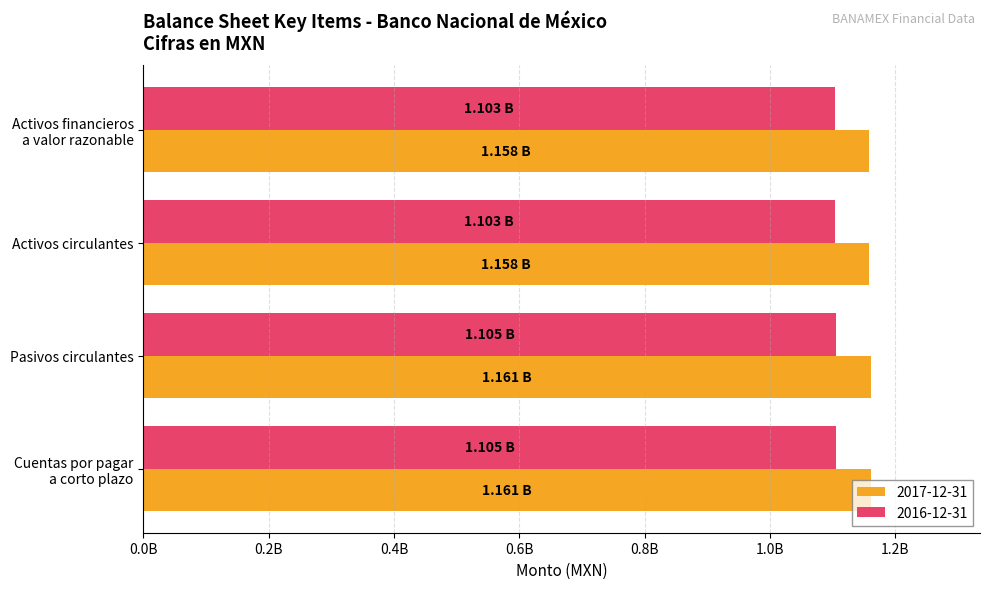

What is the lowest value of the 2016-12-31 series?

1103475000